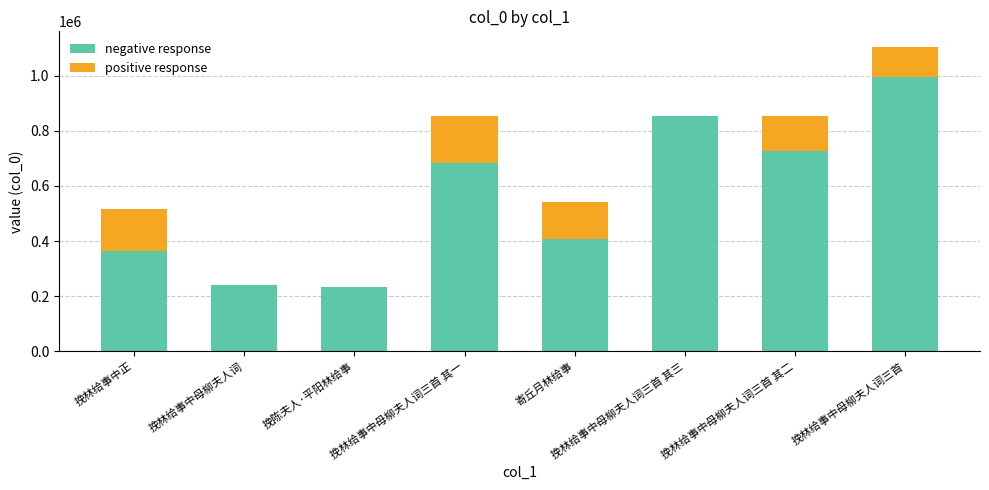

At which category is the sum across all series the highest?

挽林给事中母柳夫人词三首